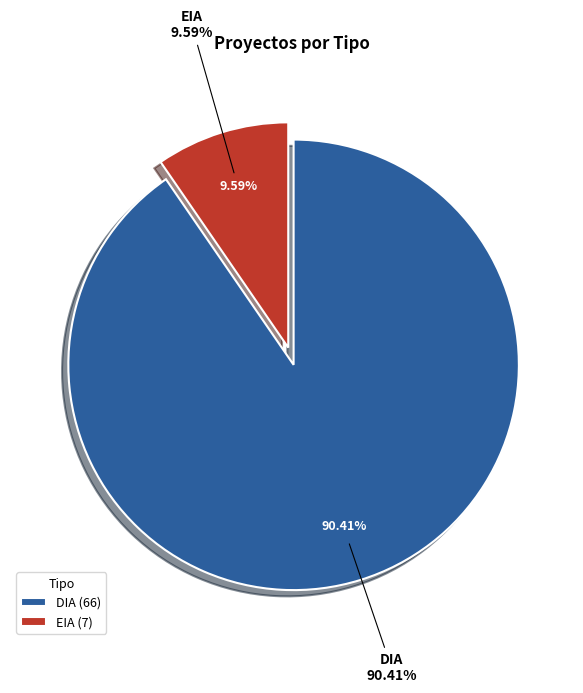

Does any single category account for the majority?

Yes